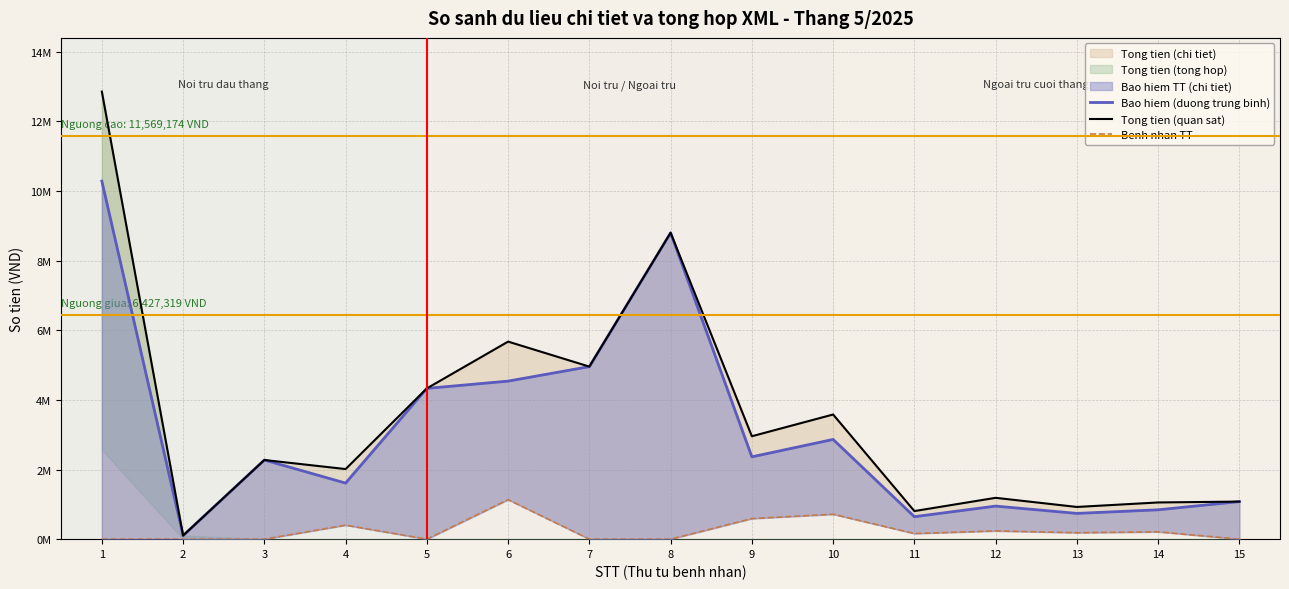

The Benh nhan TT series shows 210840 at 14. True or false?

True